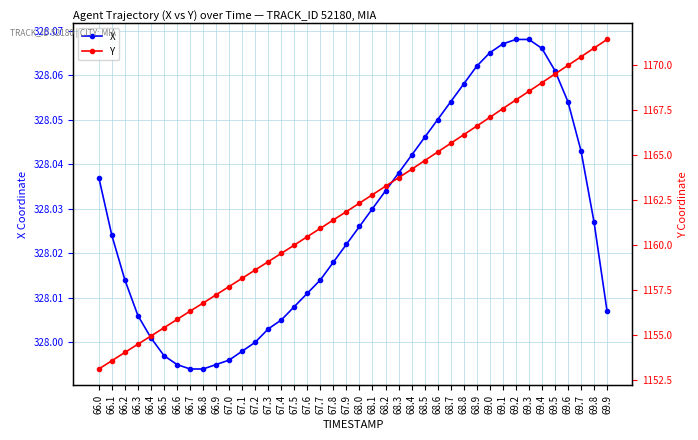

At how many categories does at least one series exceed 753?

40